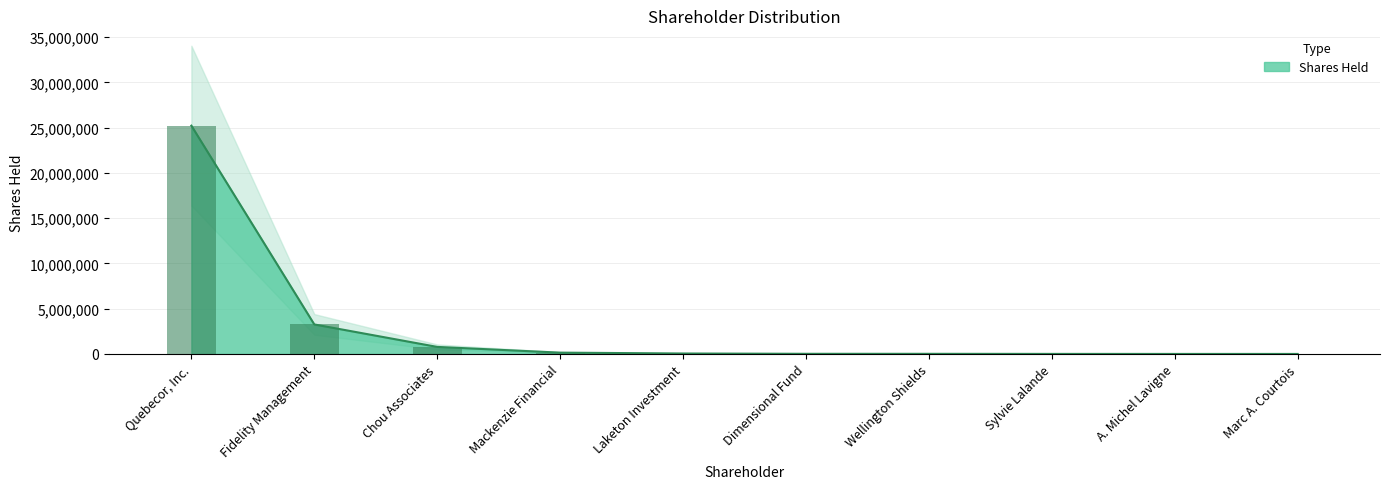

What is the greatest value displayed?

25220852